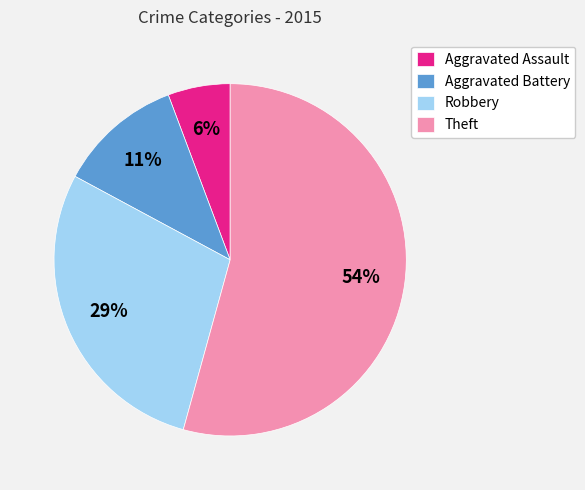

How many slices are in this pie chart?

4